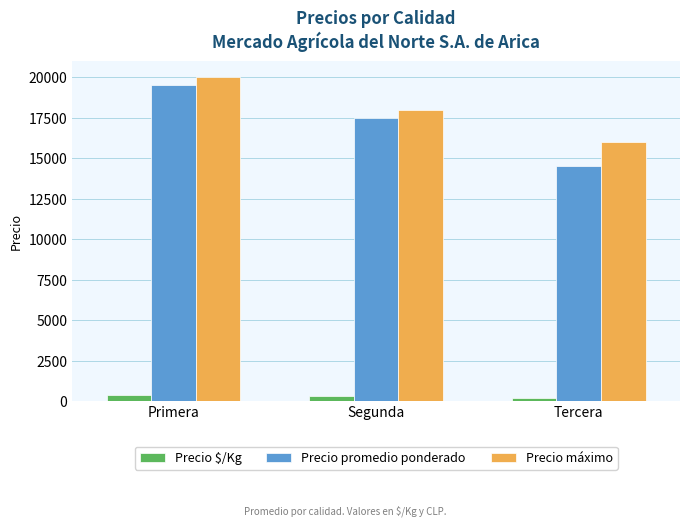

The Precio máximo series shows 3808 at Segunda. True or false?

False